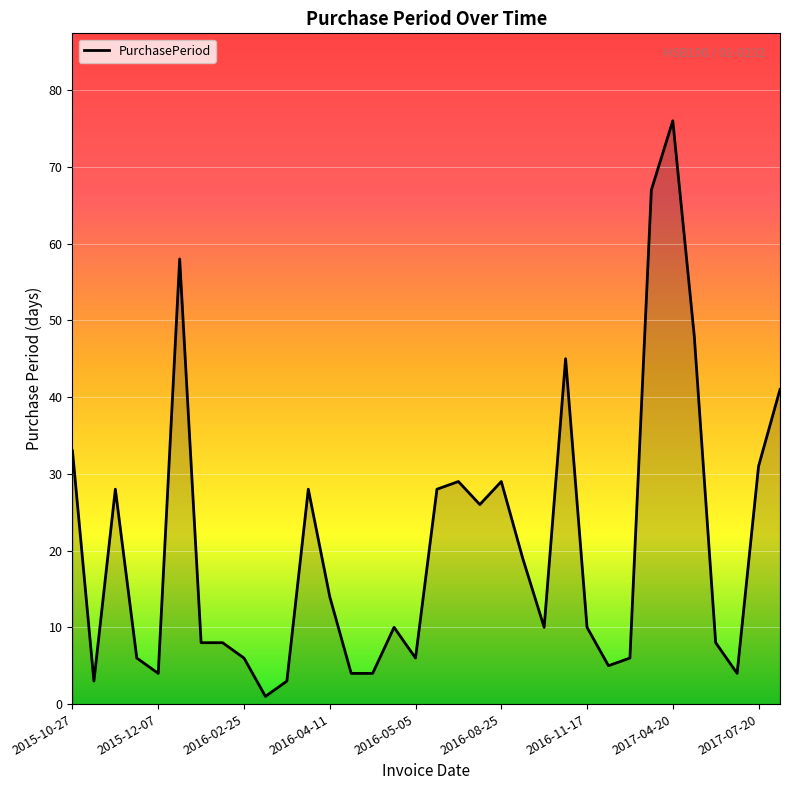

Reading right to left, list all the values displayed in this chart.

41	31	4	8	48	76	67	6	5	10	45	10	19	29	26	29	28	6	10	4	4	14	28	3	1	6	8	8	58	4	6	28	3	33